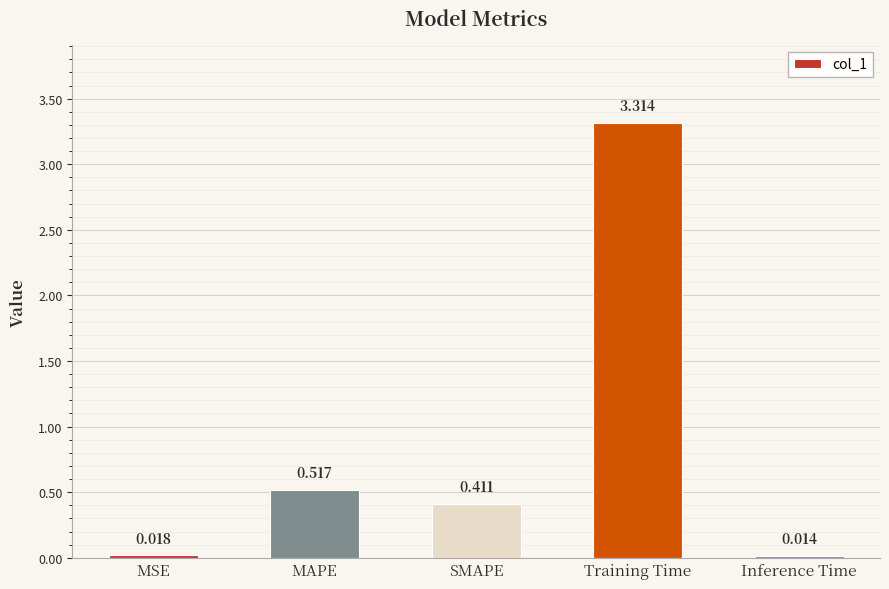

What is the sum of all values?

4.3